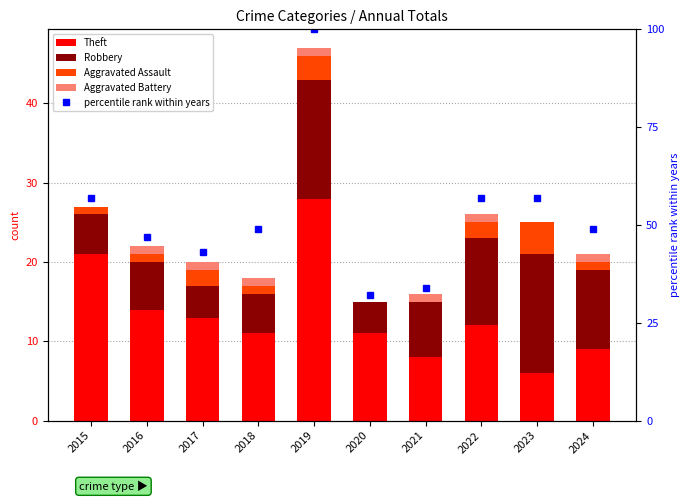

Count the Aggravated Assault values in the range 1 to 2.

6